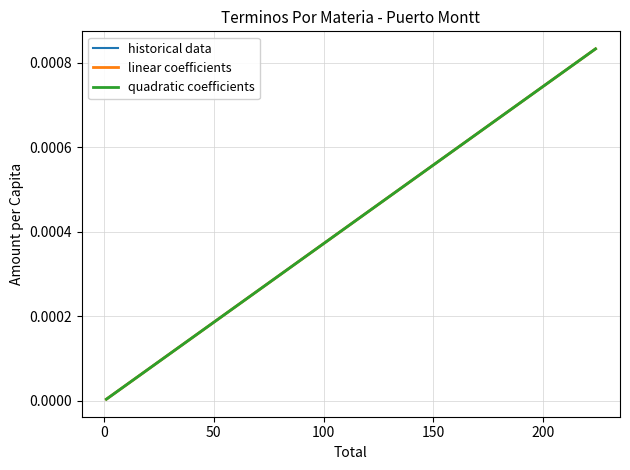

What is the label of the 6th point from the left?

200